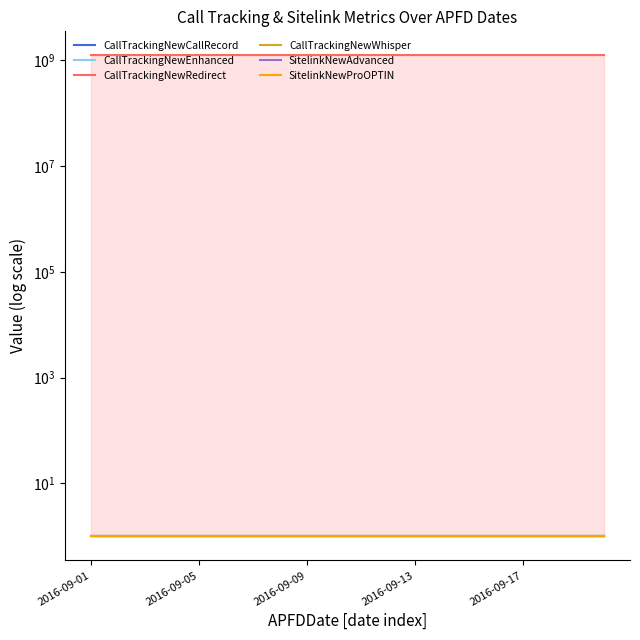

What position from the right is 2016-09-01?

20